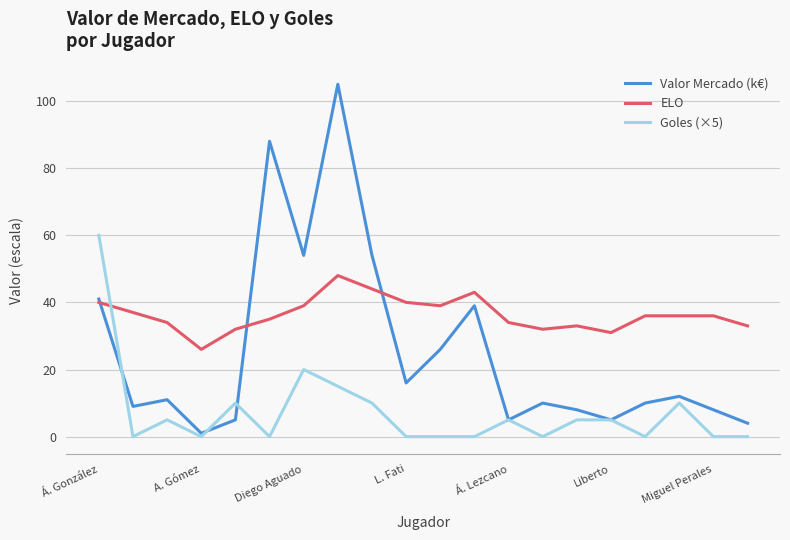

Which series has the largest range (max minus min)?

Valor Mercado (k€)